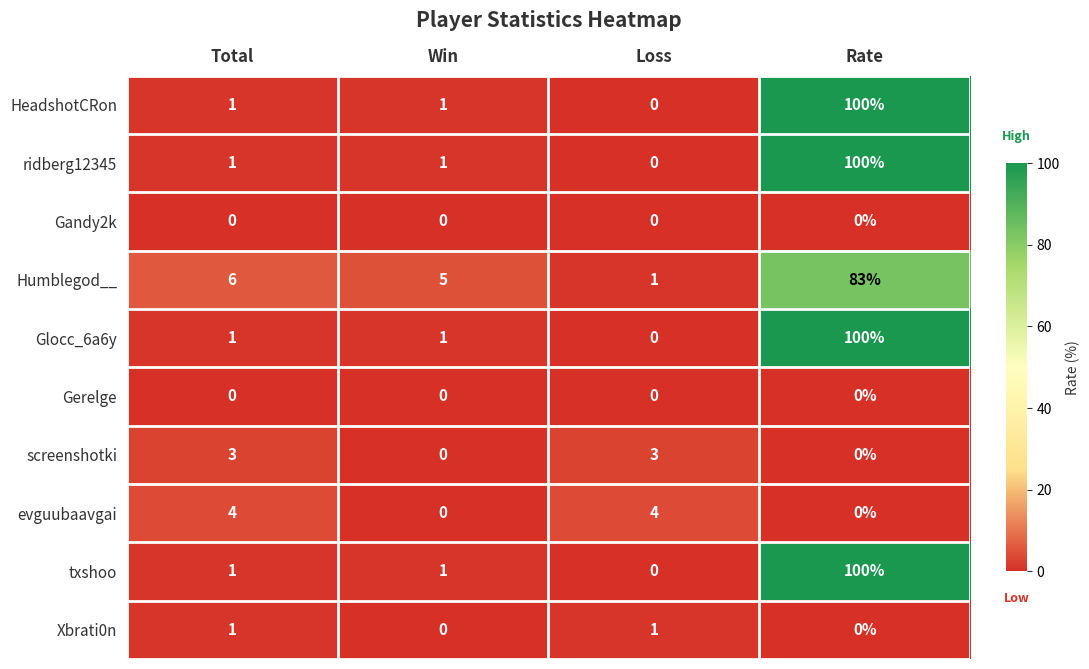

The Gandy2k series shows 0 at Rate. True or false?

True